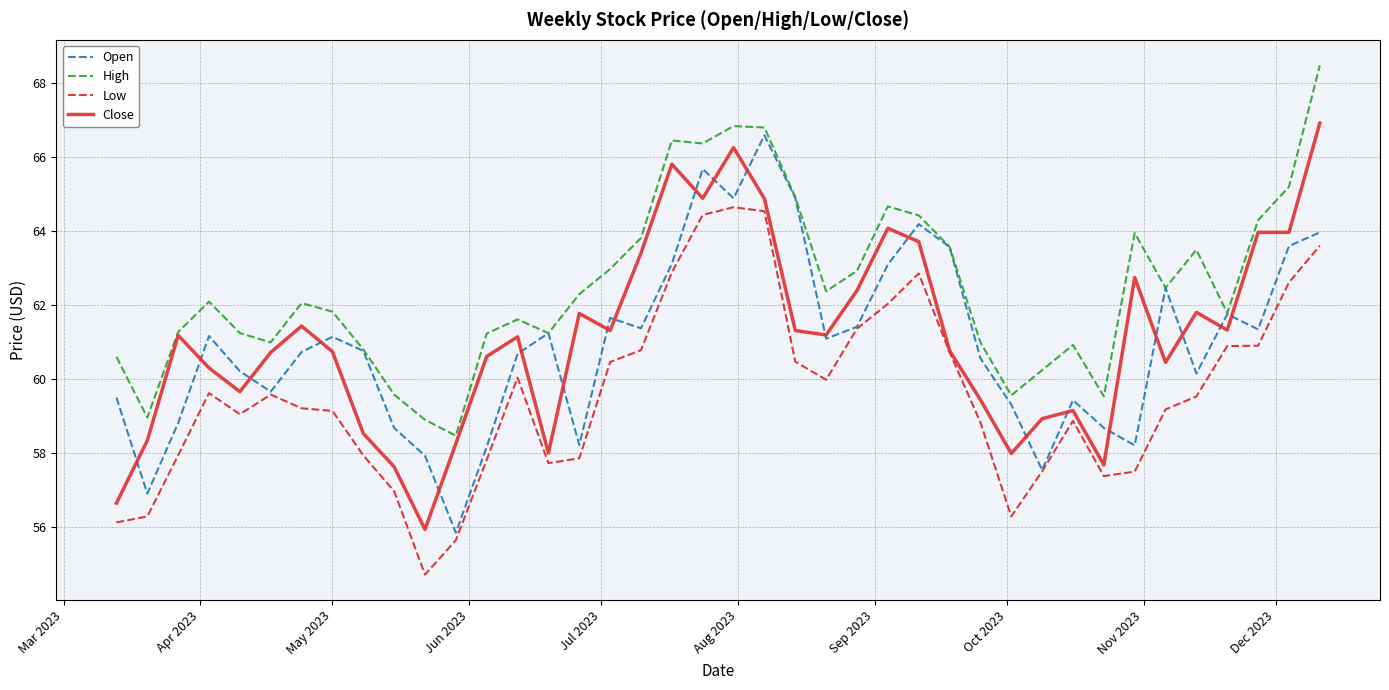

What is the maximum value shown in the chart?

68.5